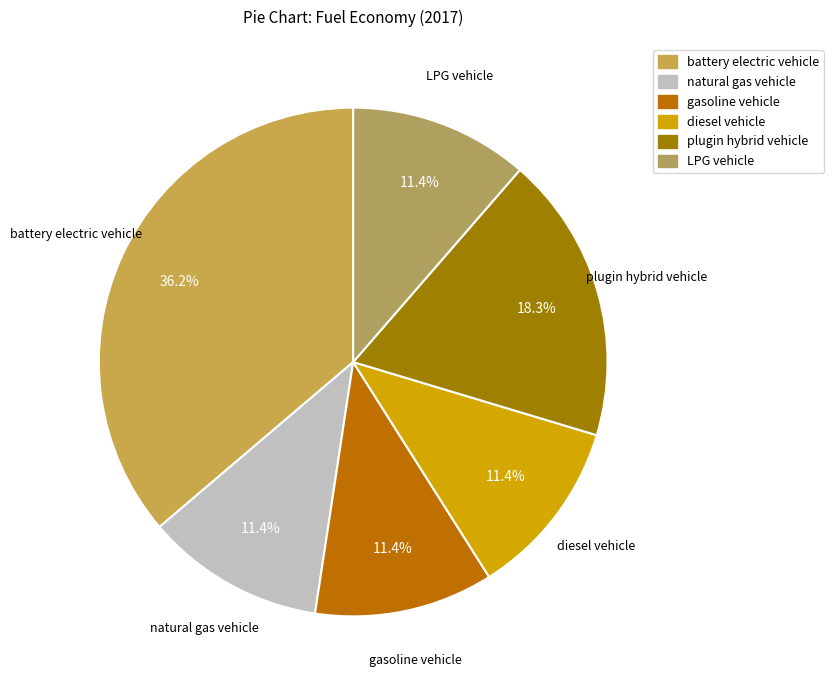

What percentage is the diesel vehicle slice, to the nearest percent?

11%